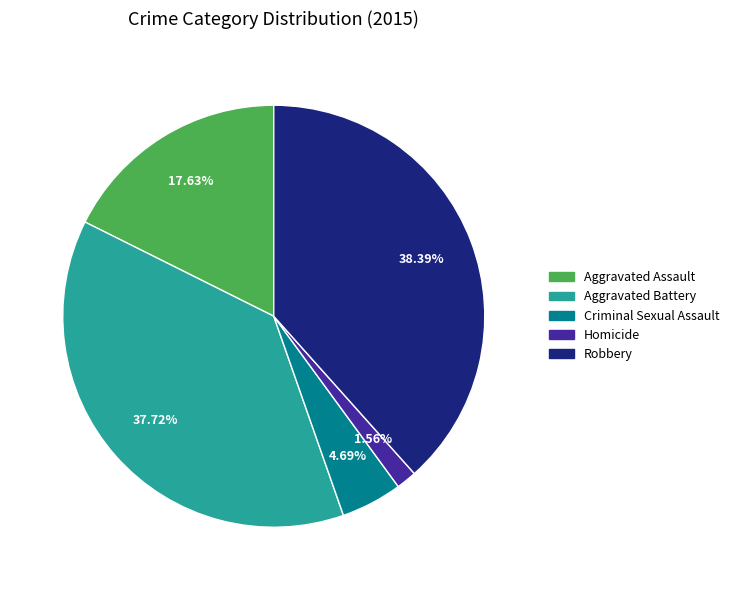

Rank the categories by value from lowest to highest.

Homicide, Criminal Sexual Assault, Aggravated Assault, Aggravated Battery, Robbery